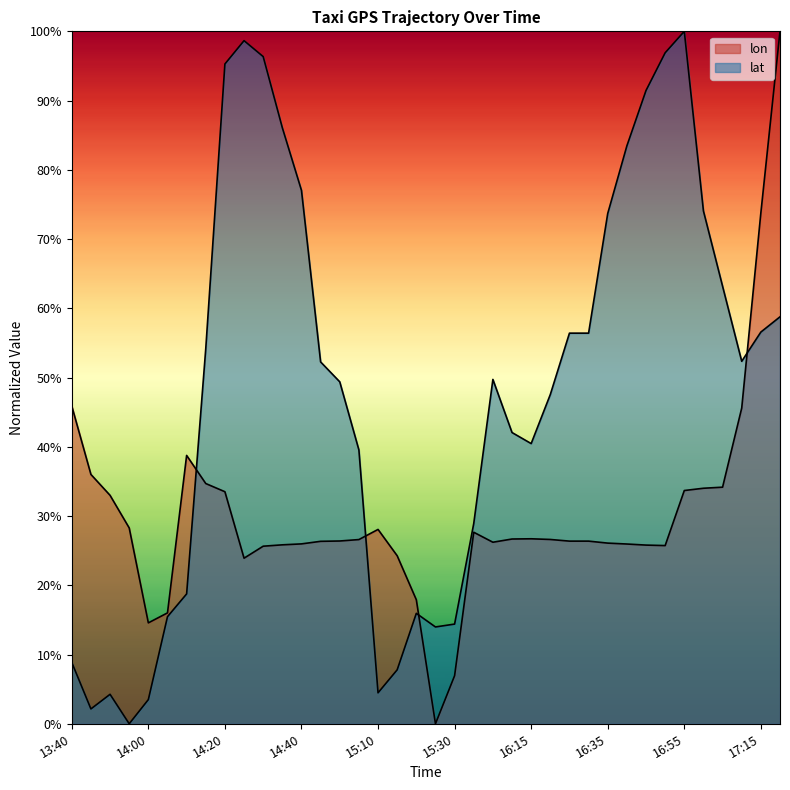

True or false: lon has more than 1 interior local peaks.

True